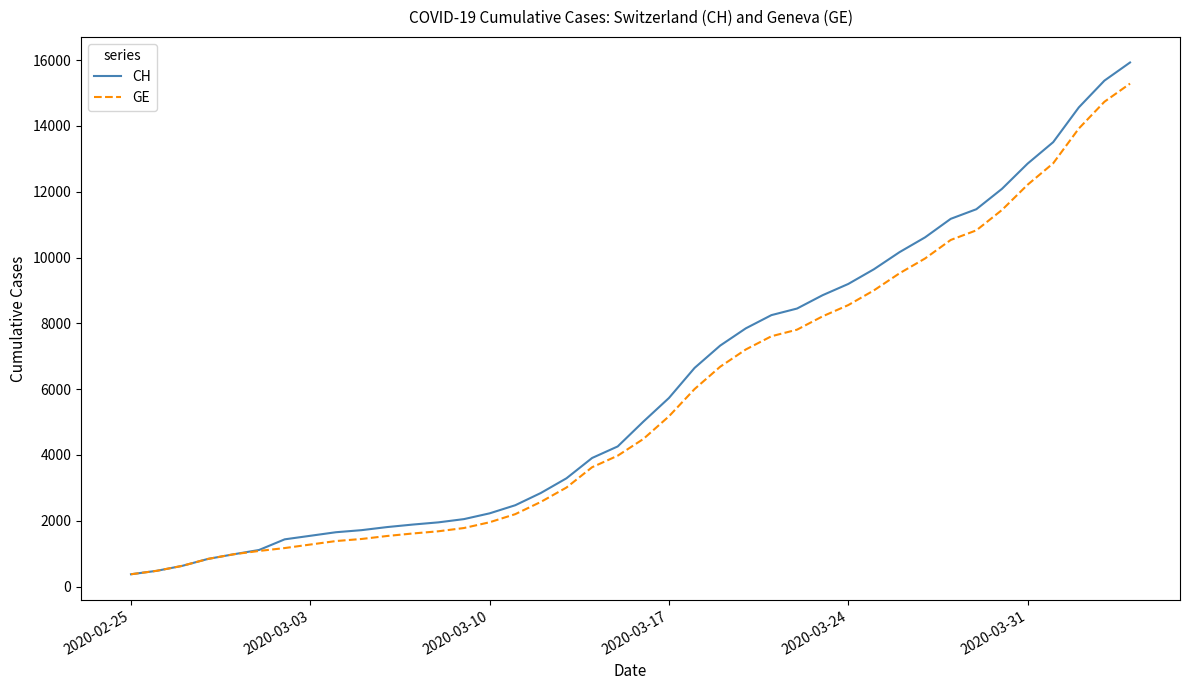

What is the greatest value displayed?

15926